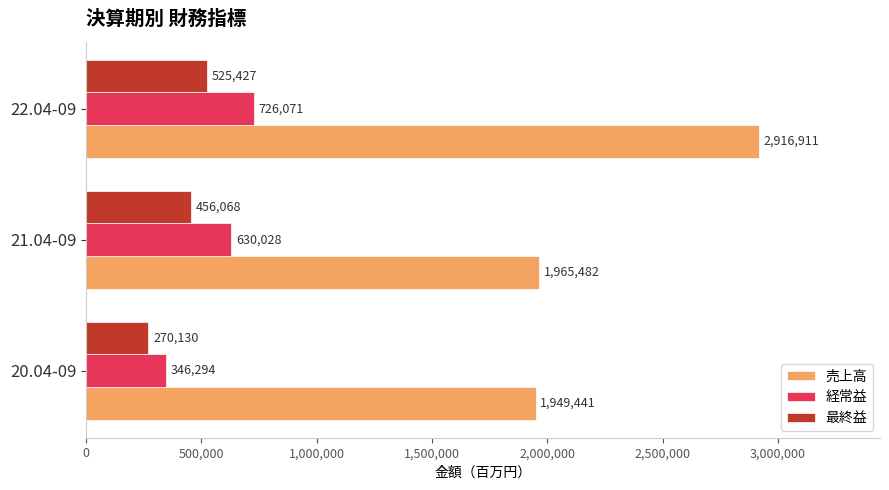

Which series has the largest range (max minus min)?

売上高